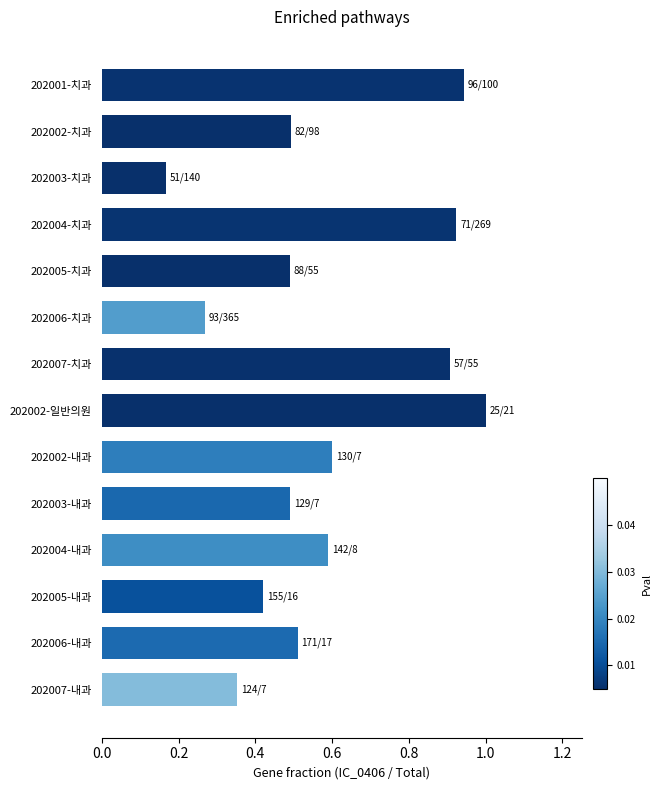

What is the maximum value shown in the chart?

1.0